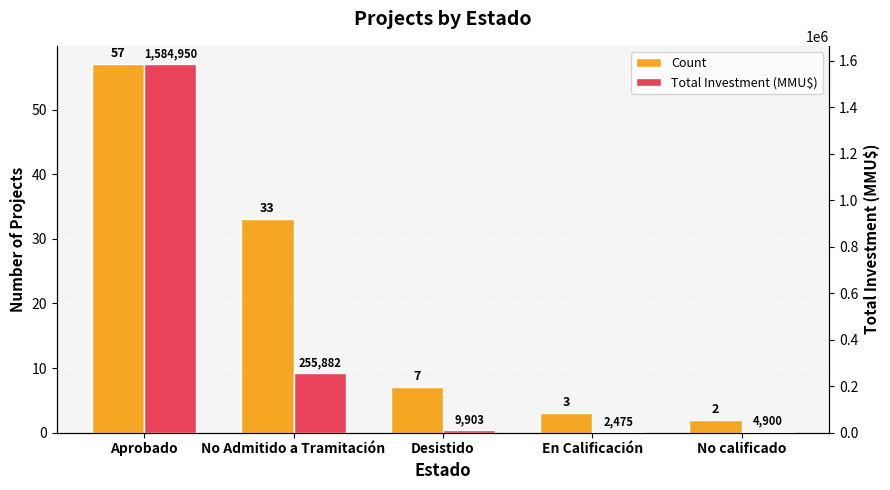

How many groups of bars are there?

5